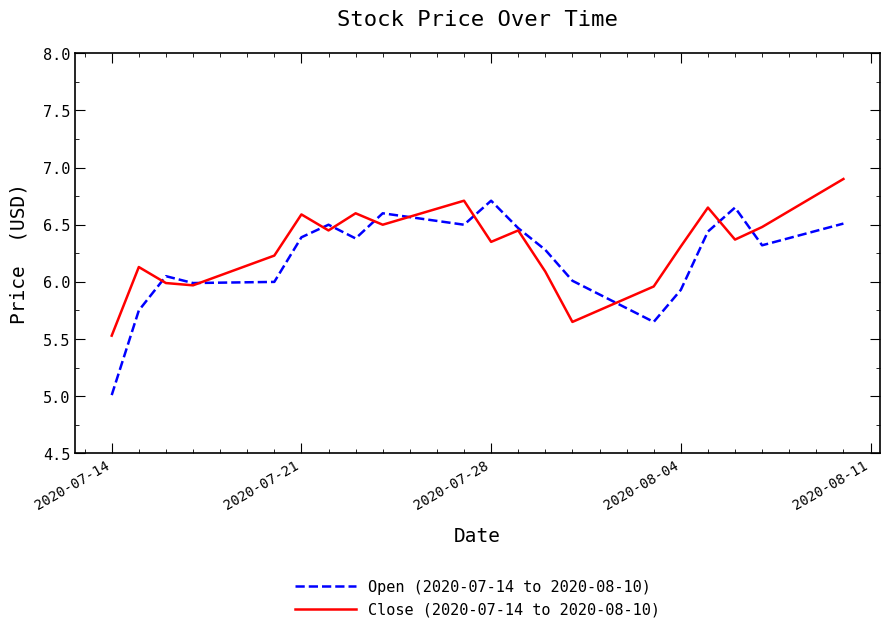

What is the smallest value displayed?

5.0